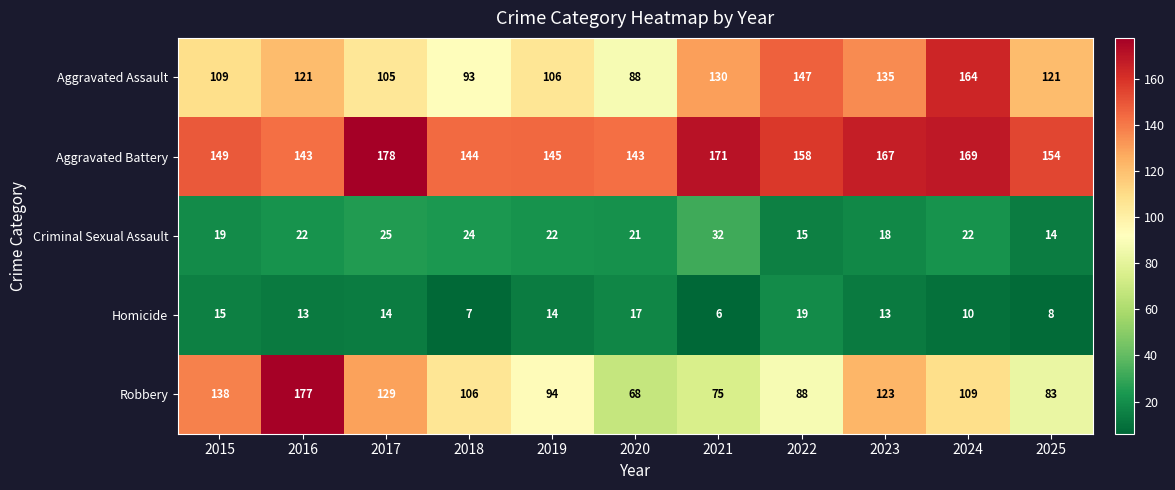

Is it true that Homicide equals 7 at 2023?

False